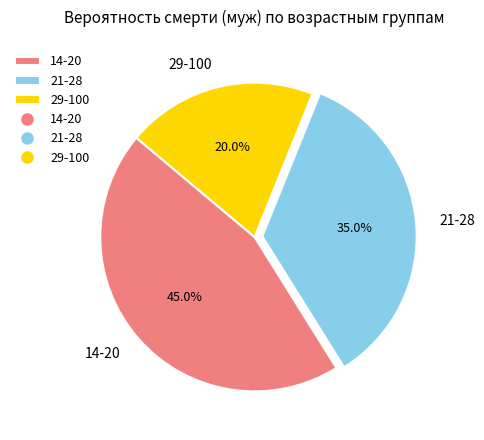

What percentage is the 14-20 slice, to the nearest percent?

45%